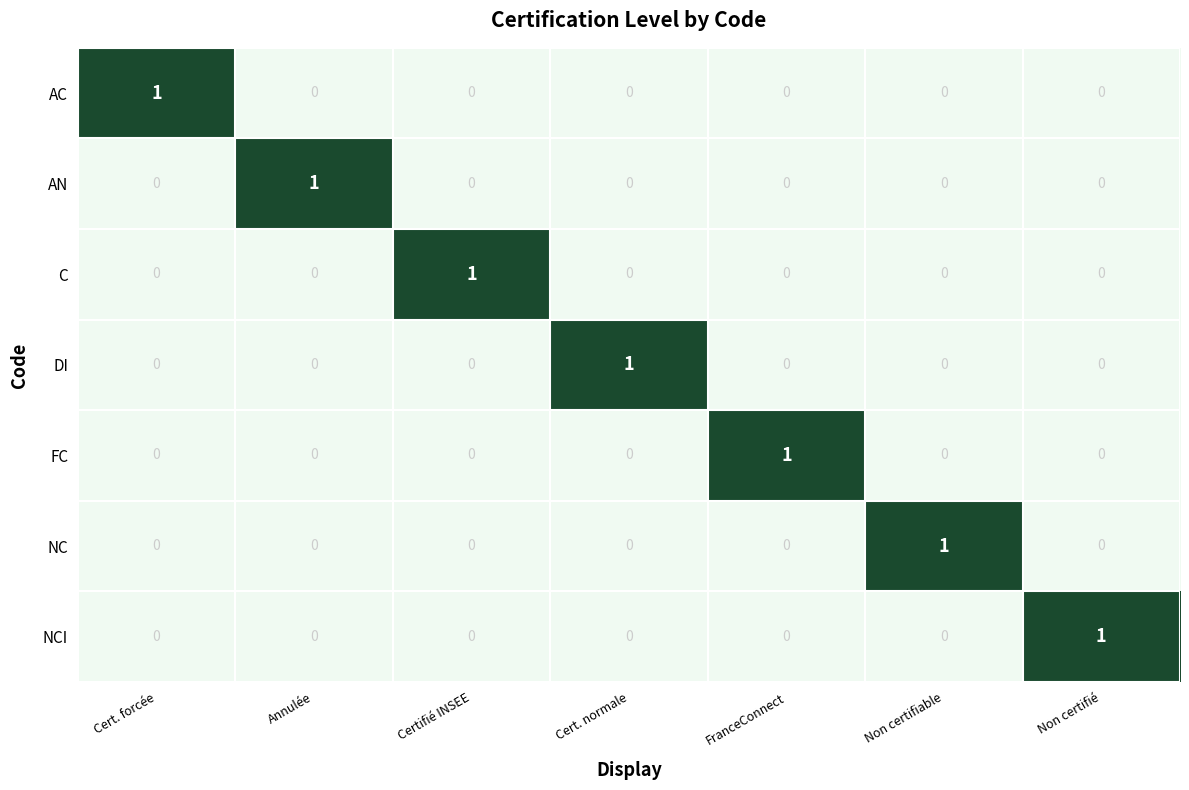

True or false: NC has a value of 1 at Annulée.

False